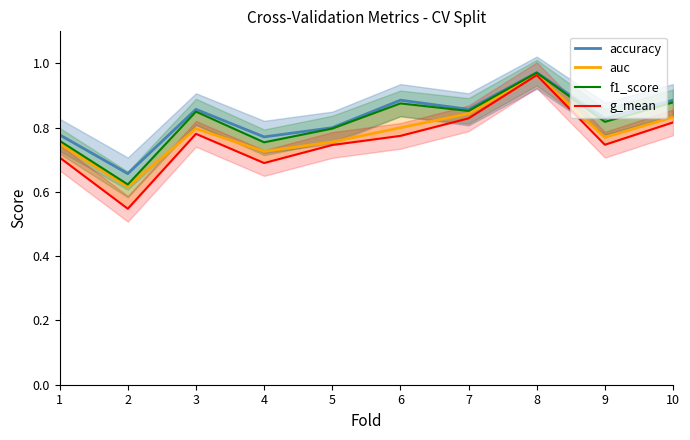

What value does the auc series have at 7?

0.8